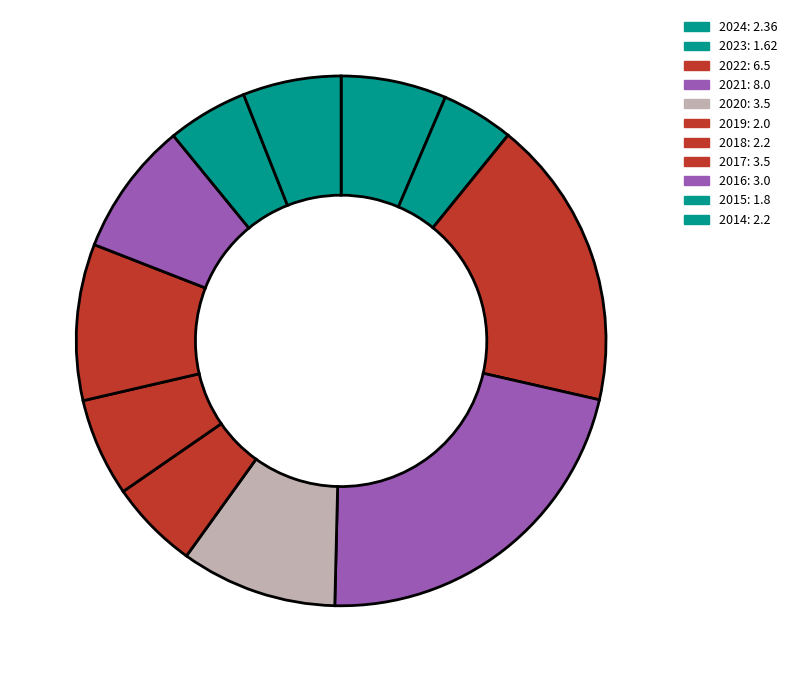

Is it true that 2018 is 1% of the pie?

False